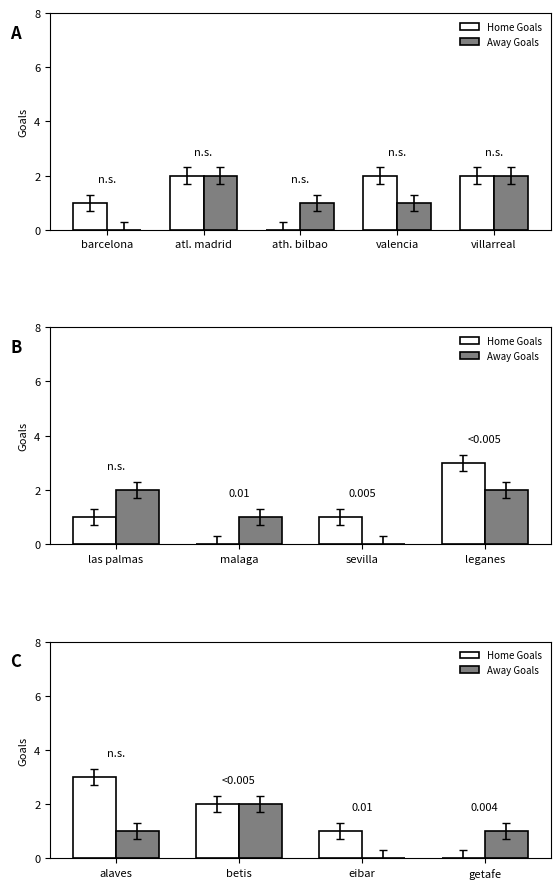

Is it true that Home Goals equals 0 at eibar?

False